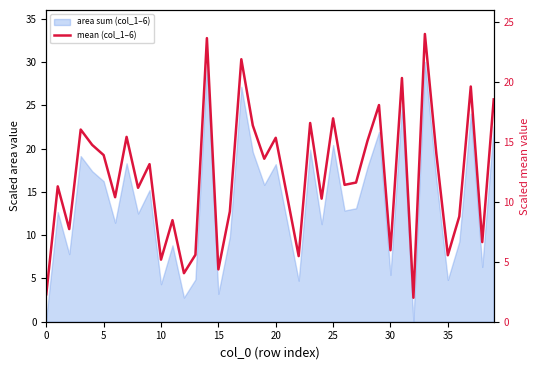

Reading left to right, extract all data points from this chart.

2.3	11.3	7.7	16.0	14.7	13.9	10.4	15.4	11.2	13.1	5.2	8.5	4.0	5.6	23.7	4.4	9.2	21.9	16.4	13.6	15.3	10.4	5.5	16.6	10.3	17.0	11.4	11.6	15.1	18.1	6.0	20.3	2.0	24.0	14.0	5.5	8.8	19.6	6.6	18.5